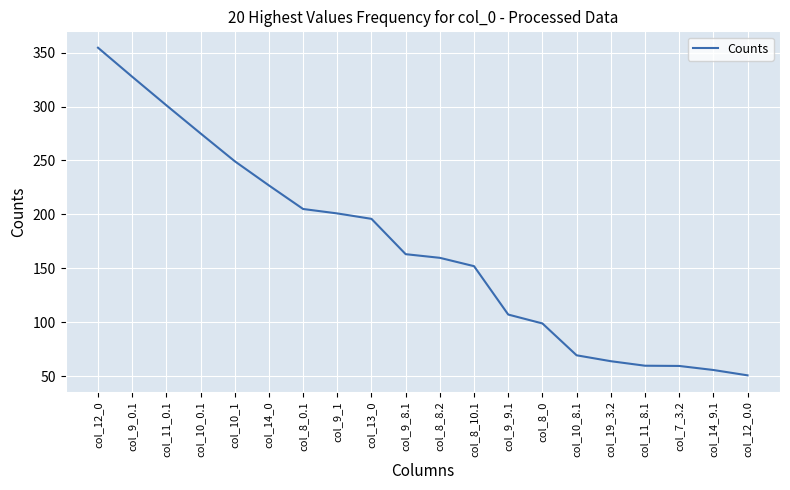

What is the maximum value shown in the chart?

354.5